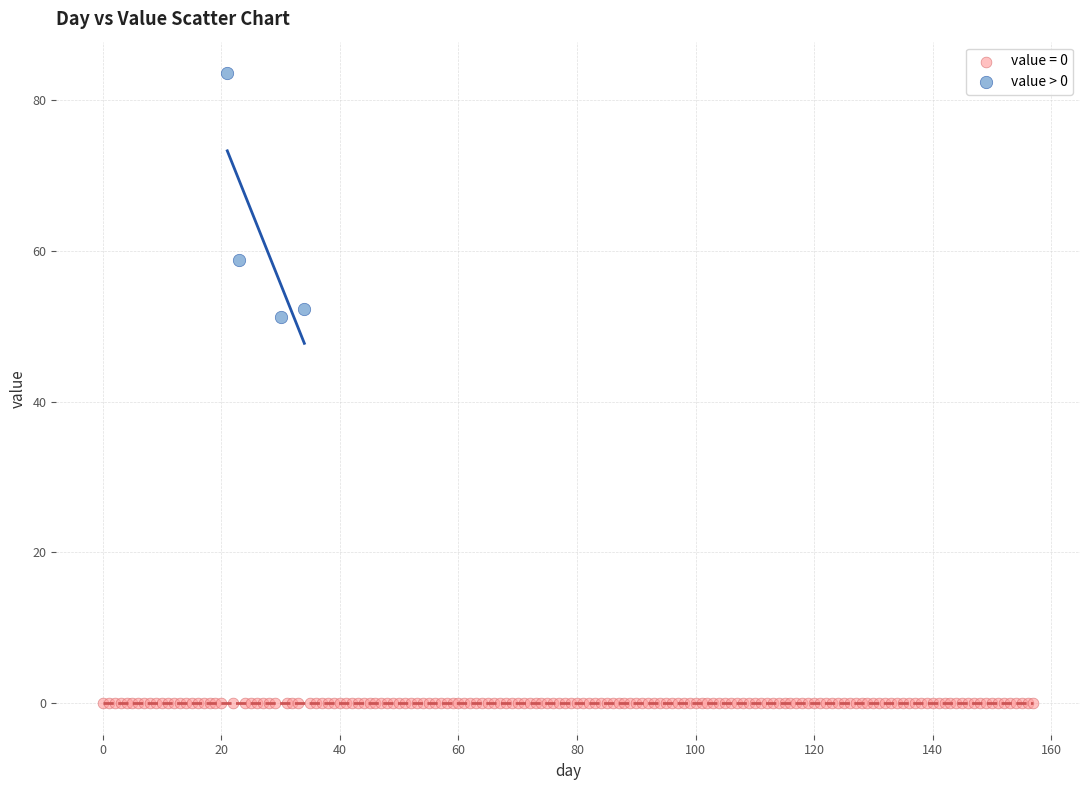

Which series reaches the maximum Y coordinate?

value > 0